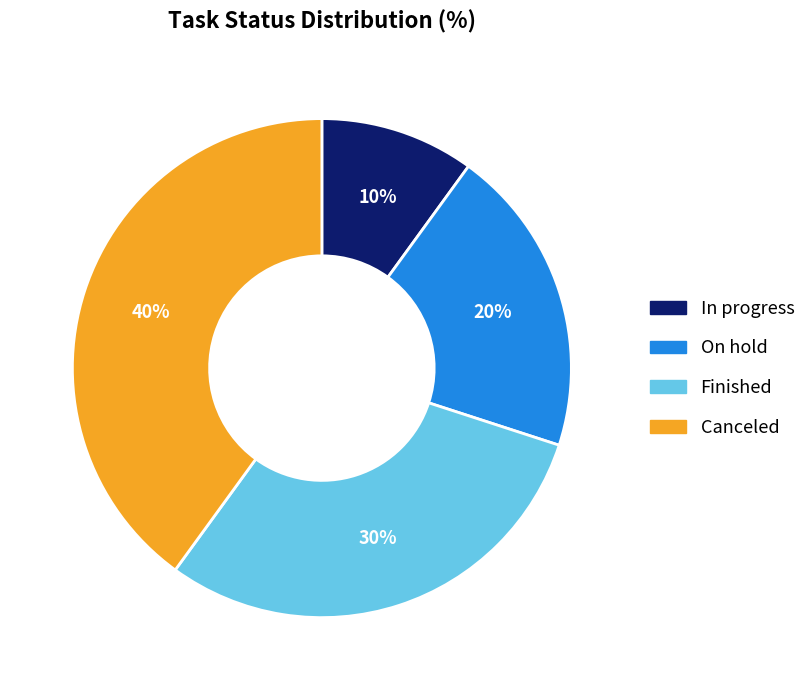

Is the sum of Canceled and Finished greater than half?

Yes